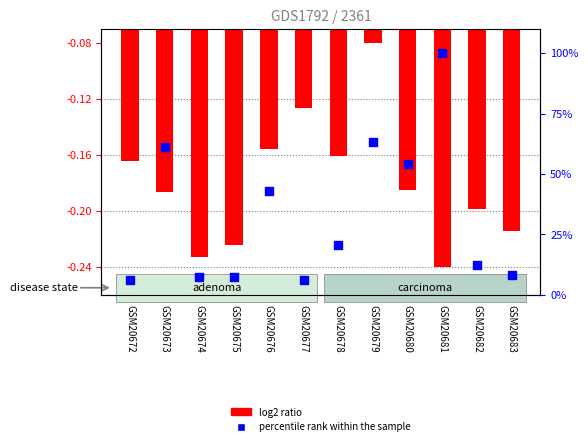

What is the total value across all series at GSM20672?

6.0